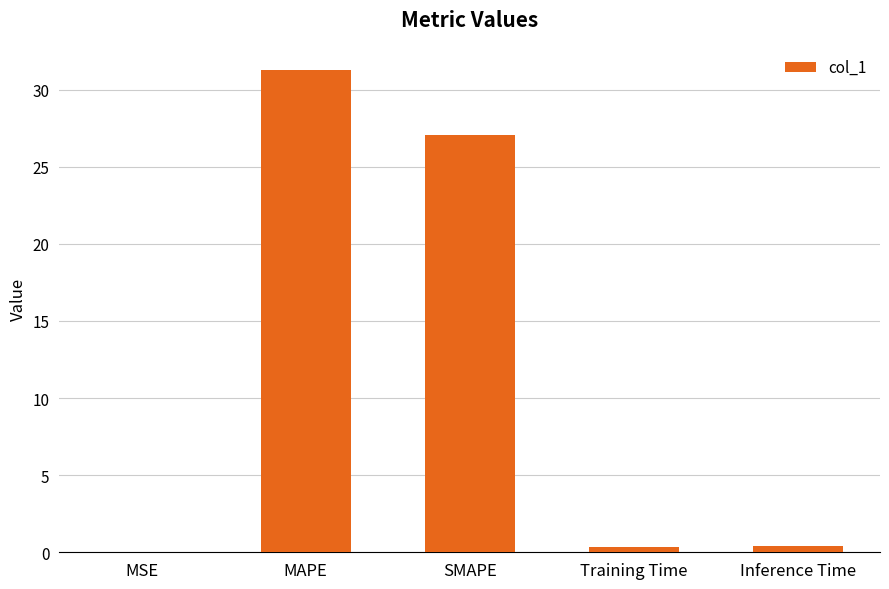

Which category has the highest value across all series?

MAPE